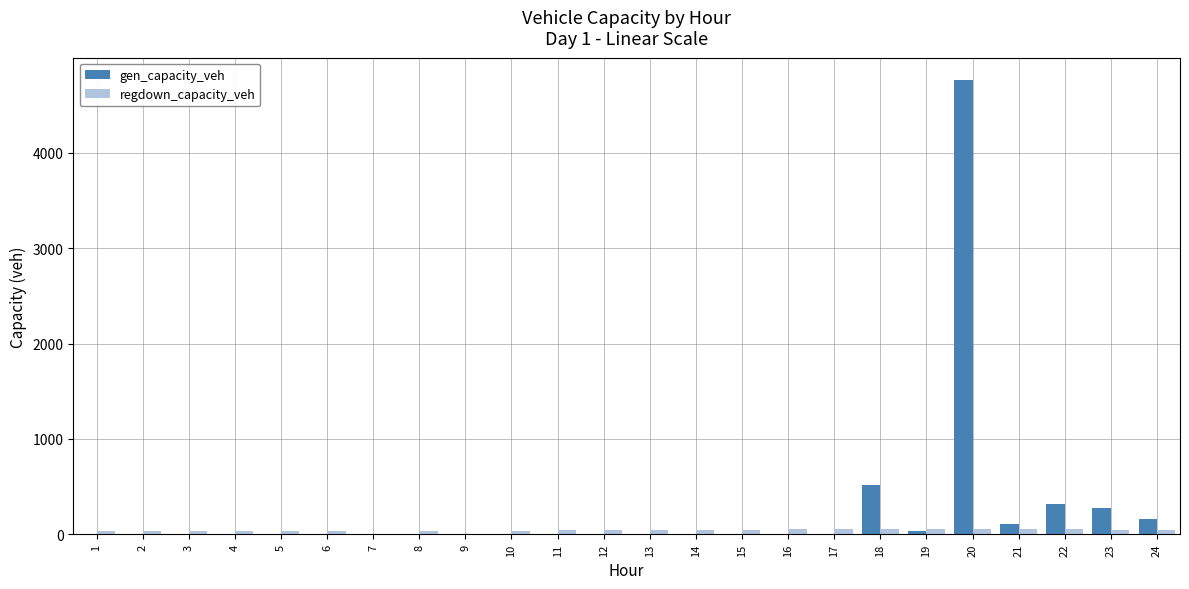

Which series has the largest total across all categories?

gen_capacity_veh